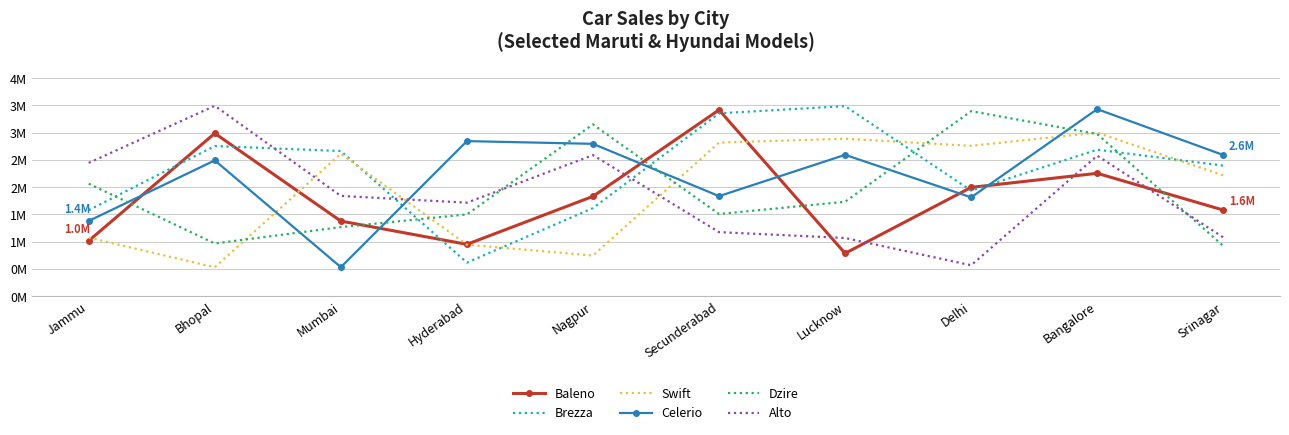

What are all the series names shown in the legend?

Baleno, Brezza, Swift, Celerio, Dzire, Alto